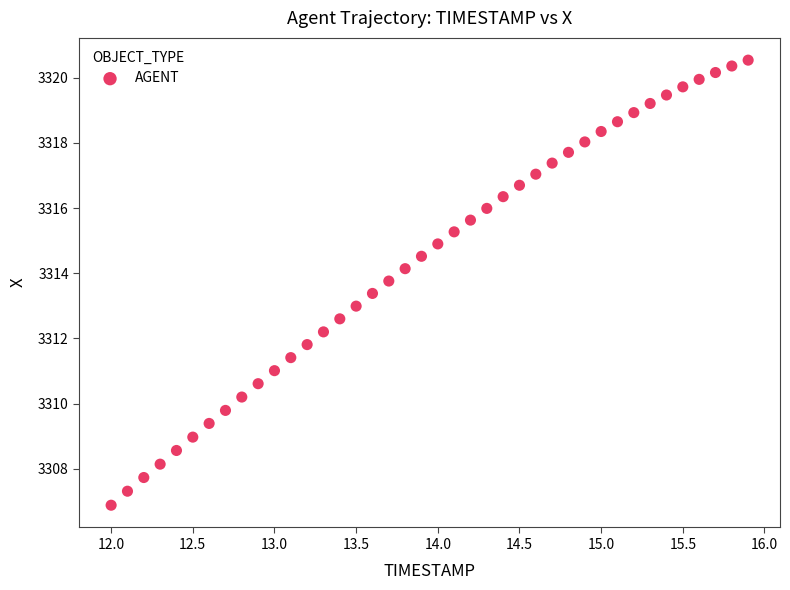

What is the range of Y values (max minus min)?

13.7